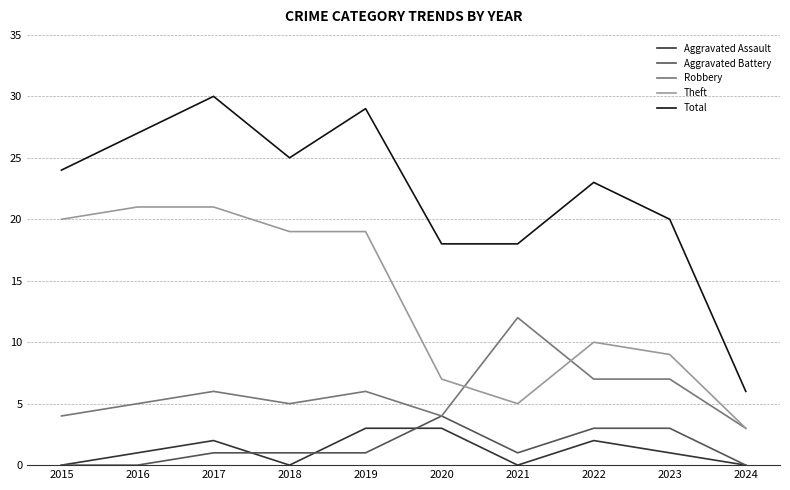

Rank the series by their maximum value, from highest to lowest.

Total, Theft, Robbery, Aggravated Battery, Aggravated Assault